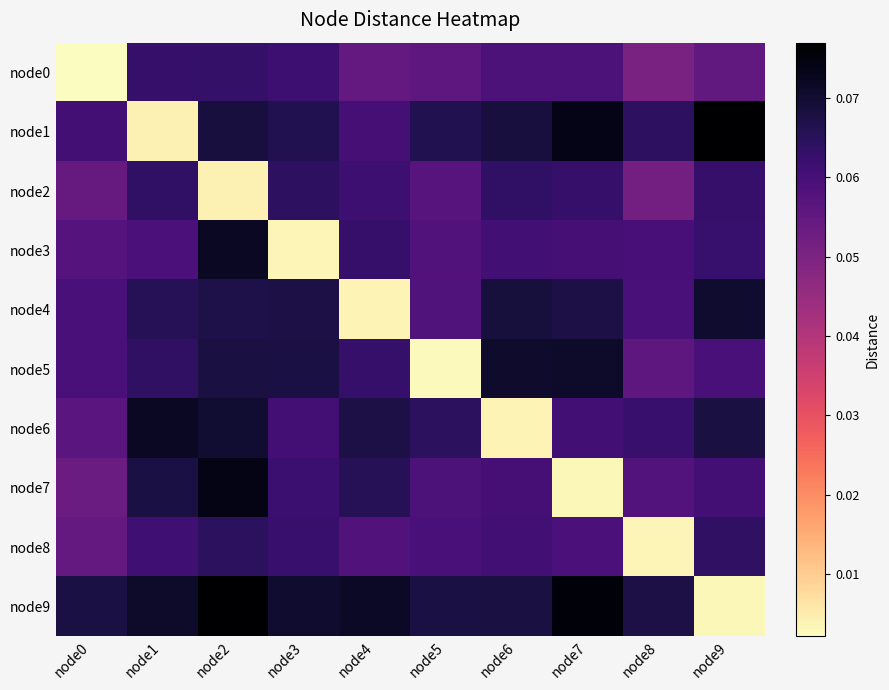

What is the difference between the highest and lowest values at node4?

0.1